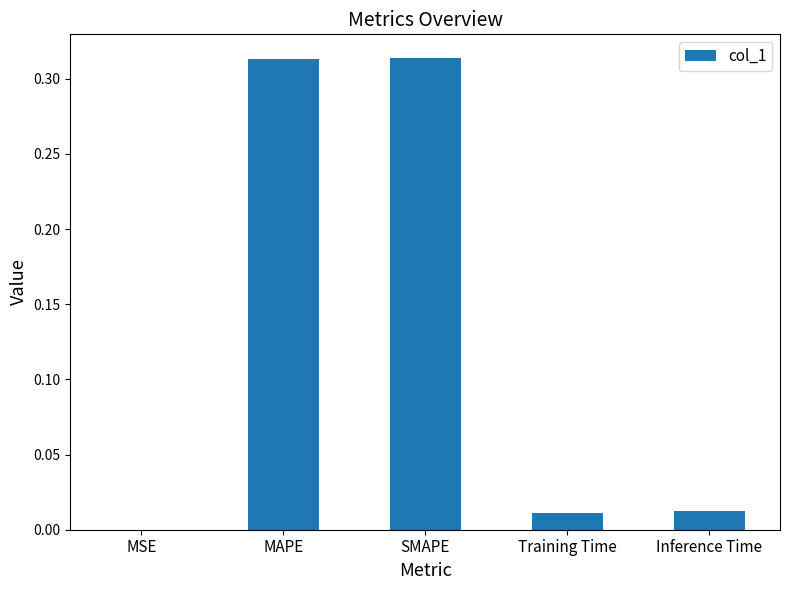

What is the change in value from SMAPE to Inference Time?

-0.3